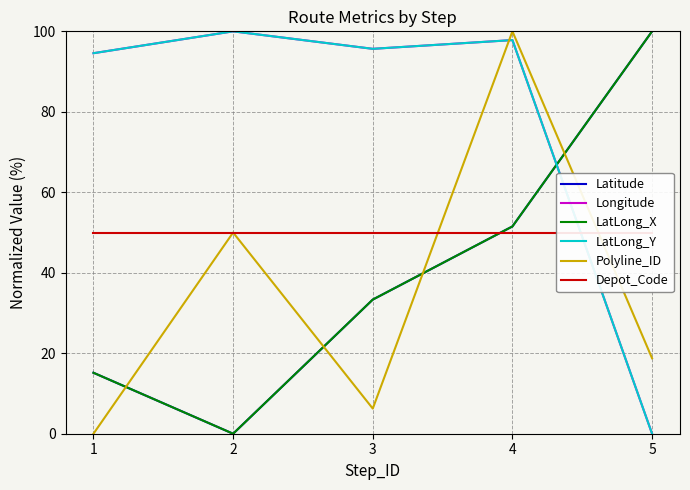

The value of LatLong_Y at 3 is 95.7. True or false?

True